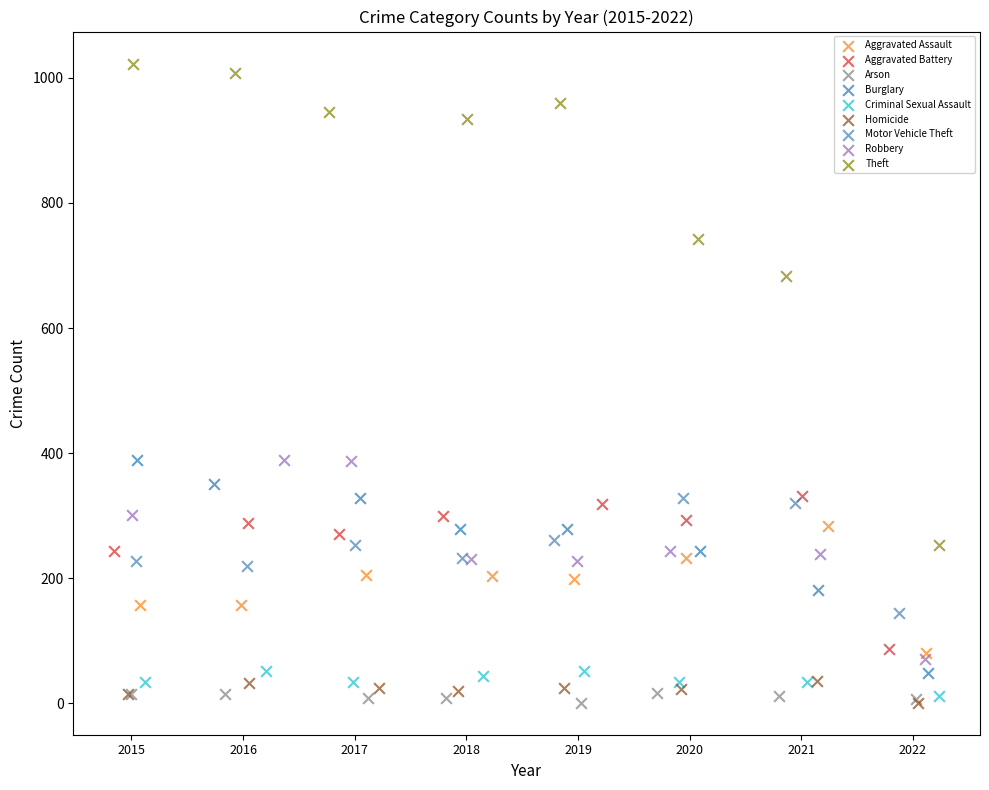

What are all the series names shown in the legend?

Aggravated Assault, Aggravated Battery, Arson, Burglary, Criminal Sexual Assault, Homicide, Motor Vehicle Theft, Robbery, Theft